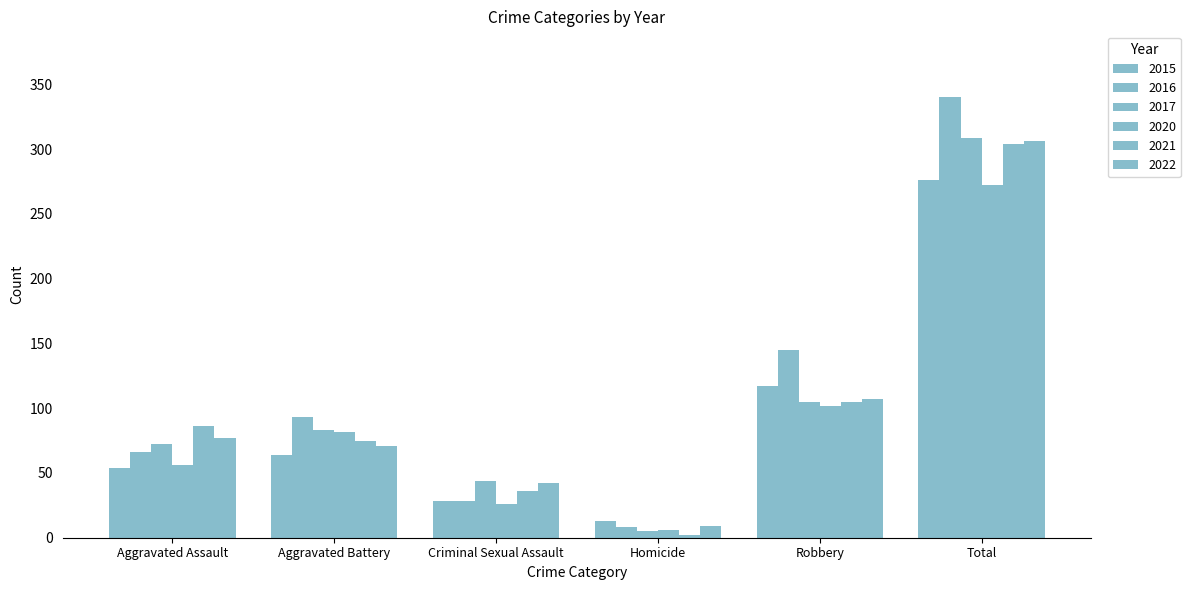

How many bars are there in total?

36